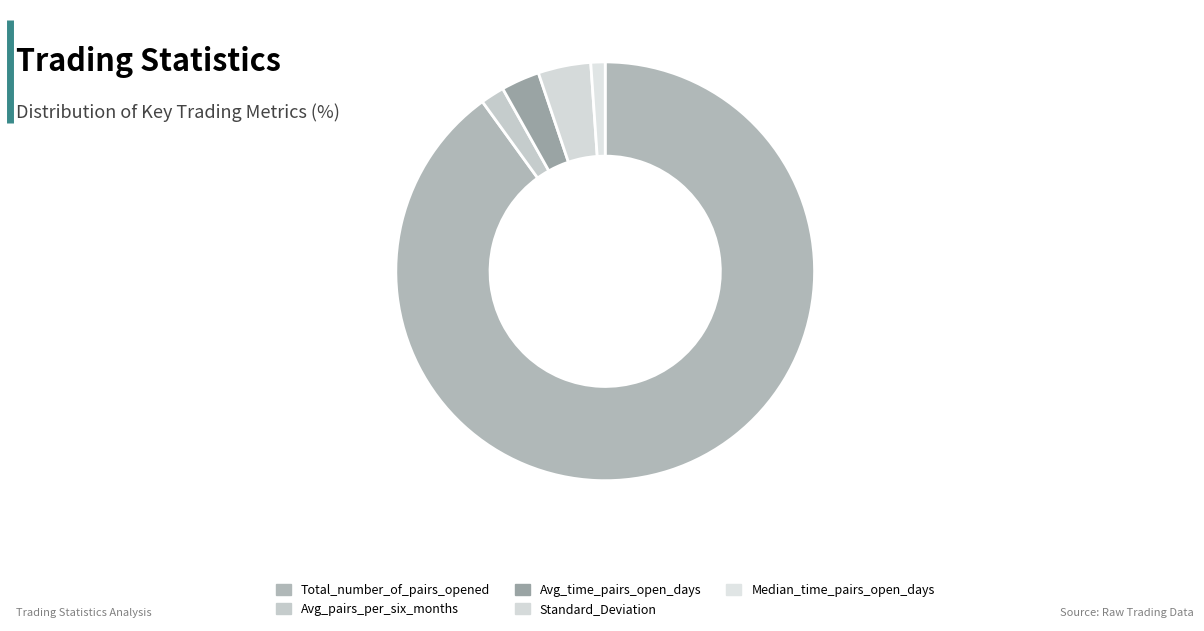

How many slices are in this pie chart?

5